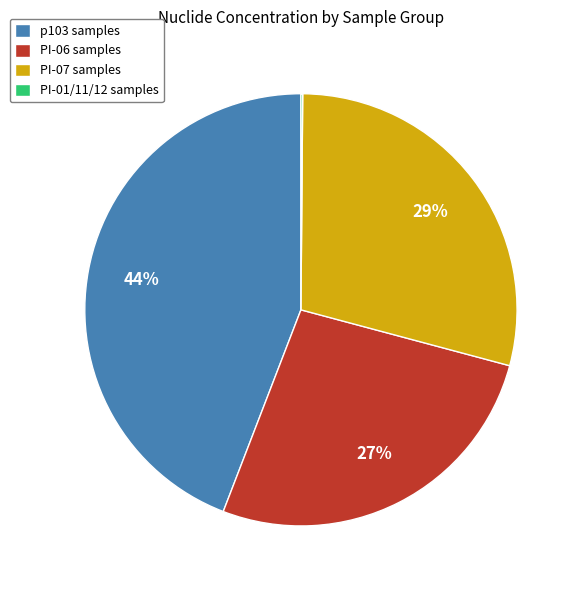

Is it true that PI-06 samples is 27% of the pie?

True